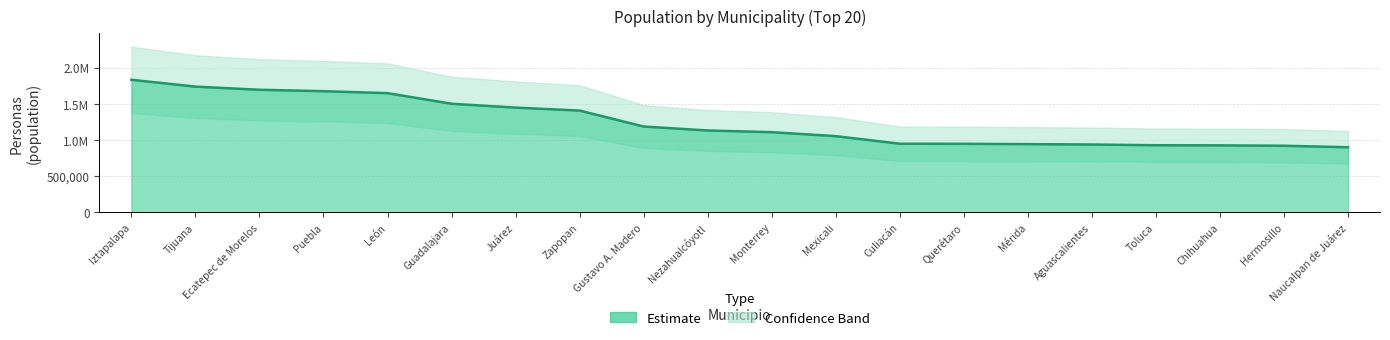

How many lines are shown in the chart?

1